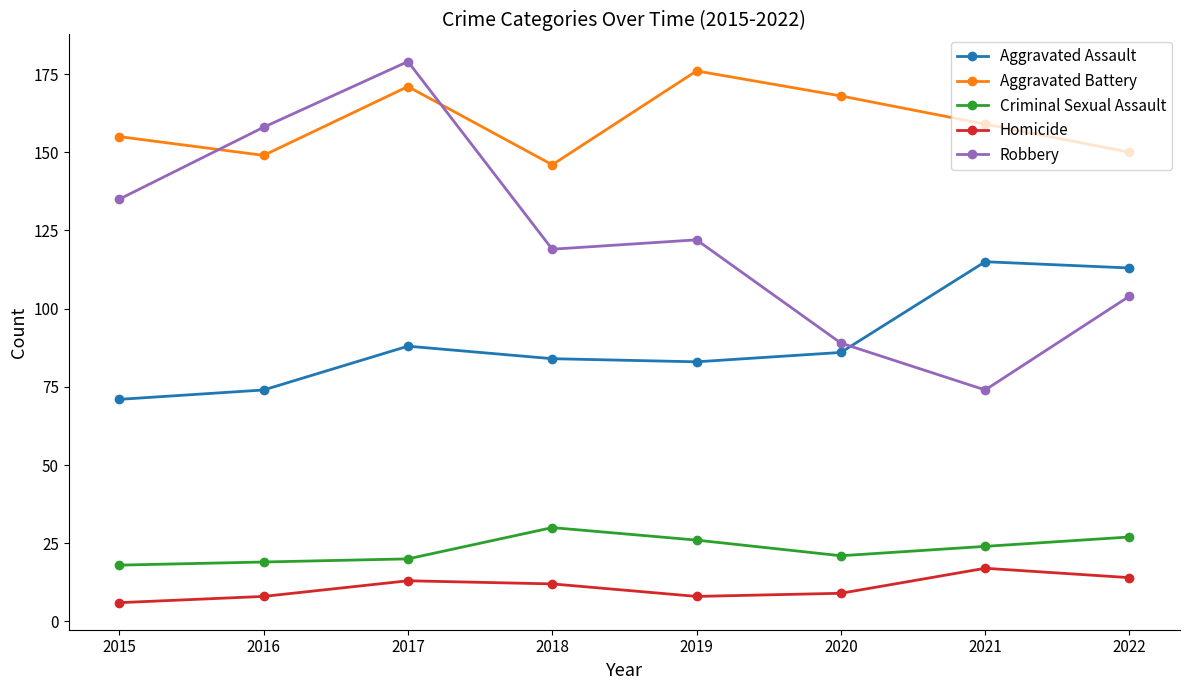

Count the number of data series in this chart.

5